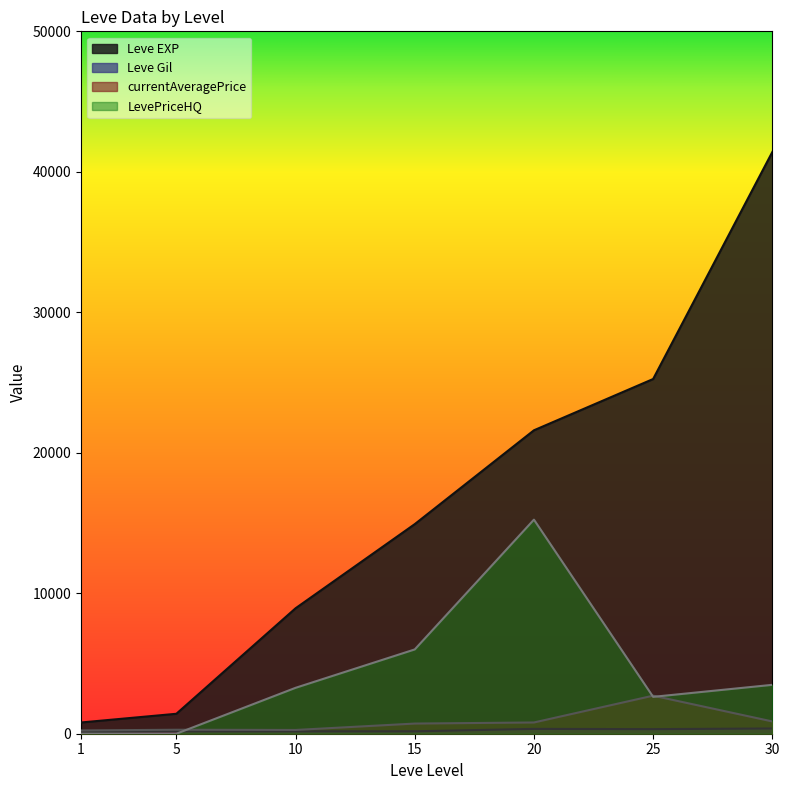

What is the value of the Leve Gil point at the 2nd from the left?

169.0